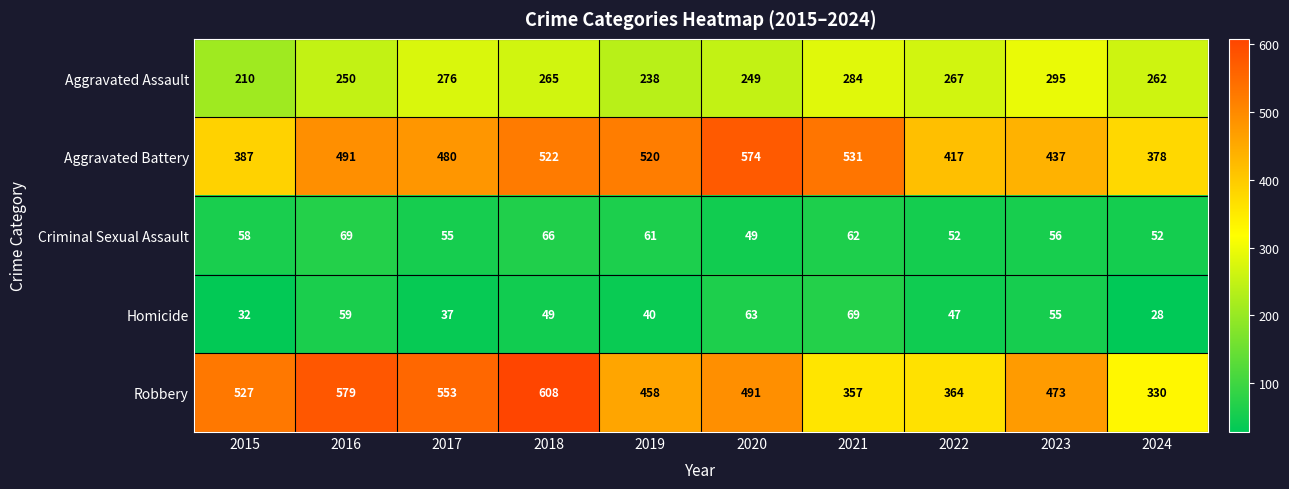

Where does the Homicide series first go above 49?

2016